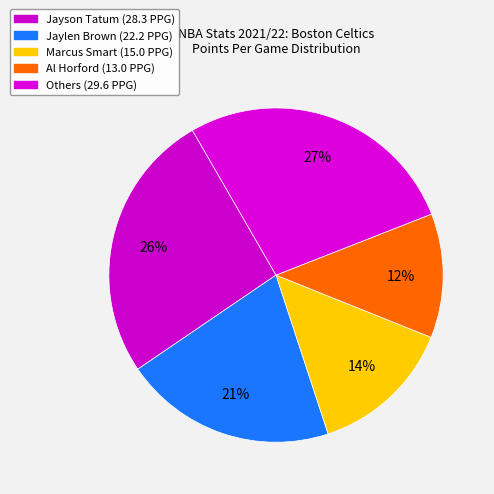

How many slices are in this pie chart?

5